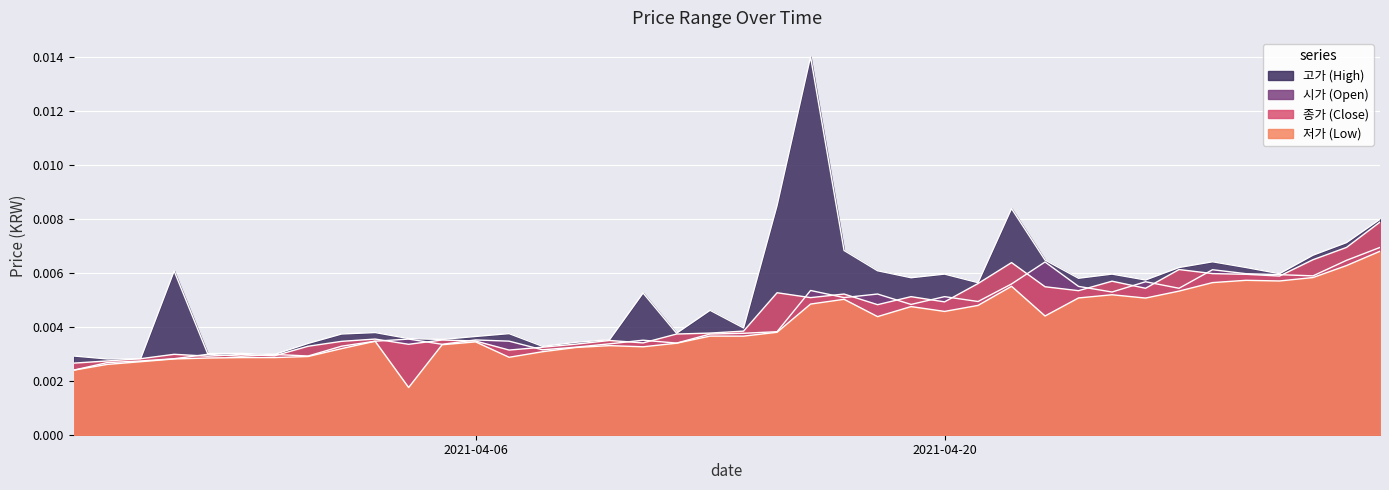

True or false: 종가 (Close) and 시가 (Open) cross at least once.

True